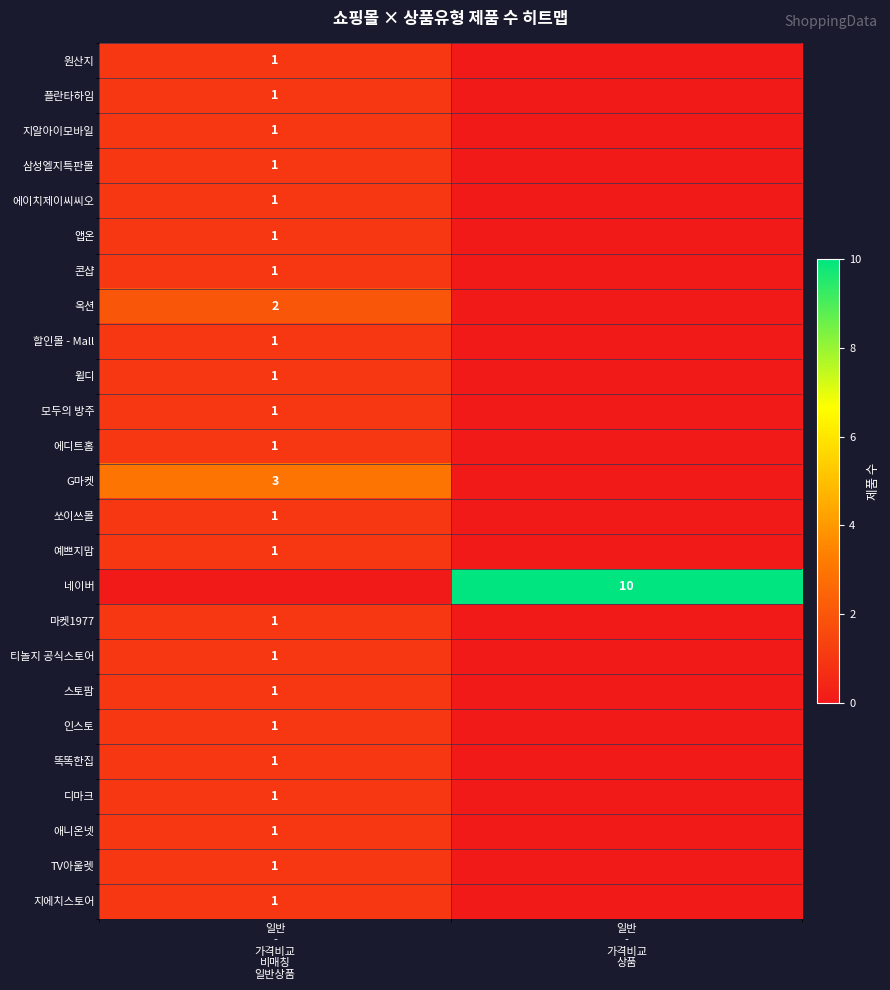

What is the total value across all series at 일반
-
가격비교
상품?

10